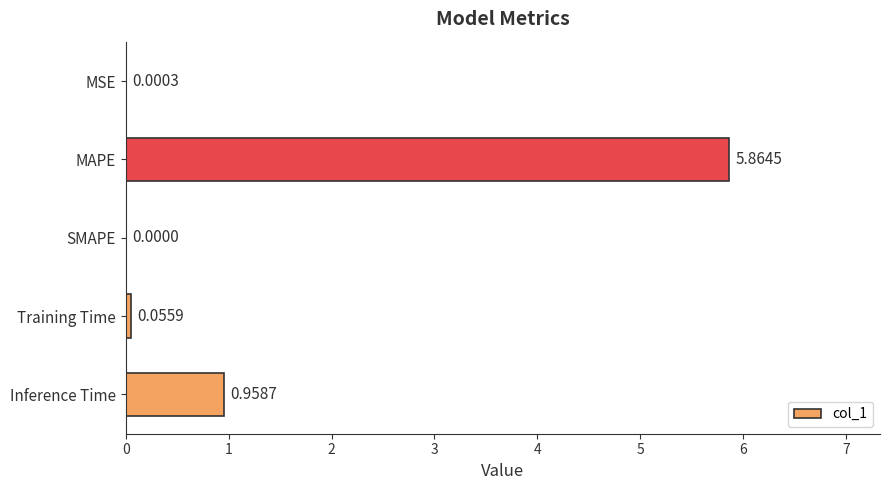

Where is the data nearest to the value 2?

Inference Time